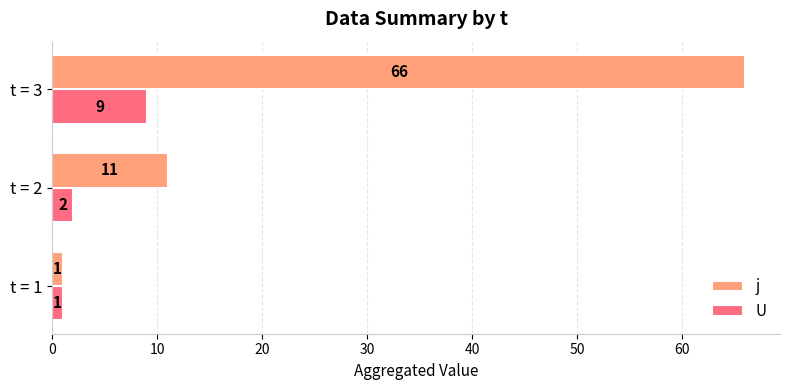

What is the minimum value shown in the chart?

1